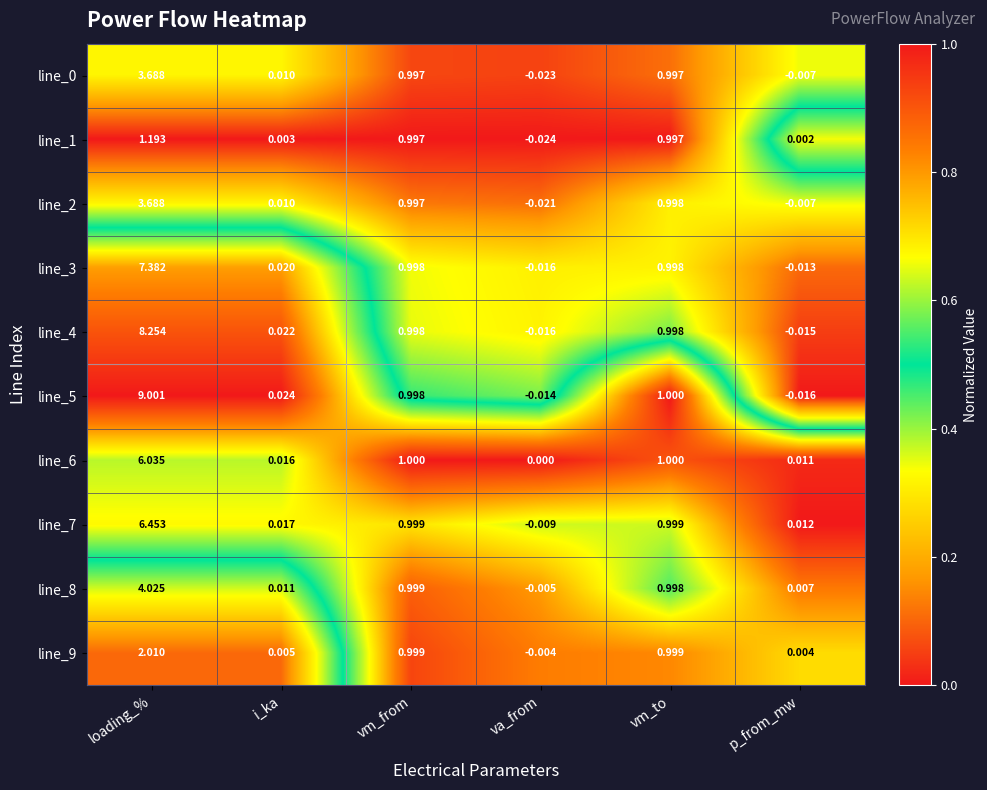

At which category is the sum across all series the highest?

loading_%